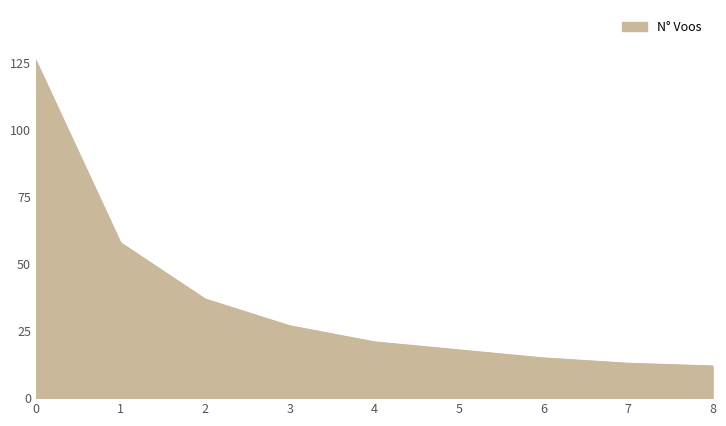

The value at 1 is 58. True or false?

True